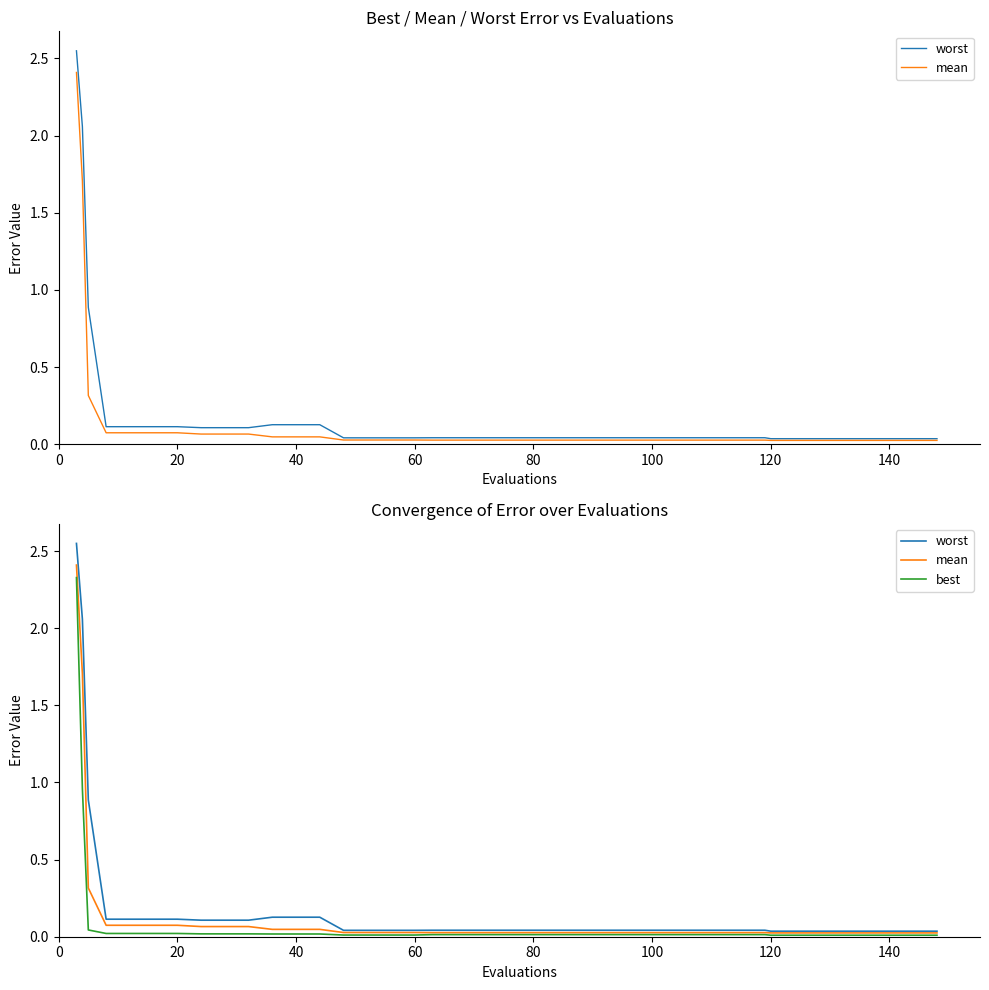

At 140, list the series in order from largest to smallest.

worst, mean, best